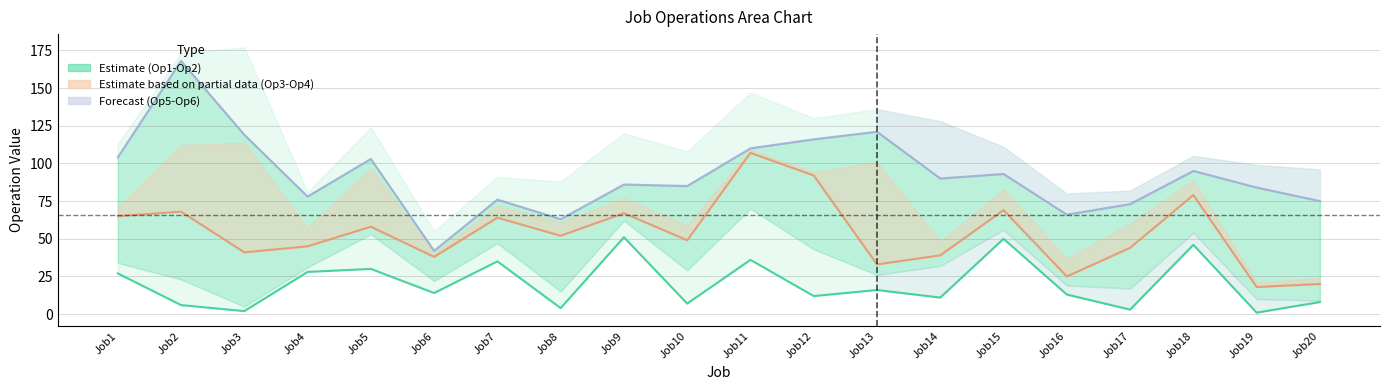

True or false: Operation4 and Operation6 cross at least once.

False